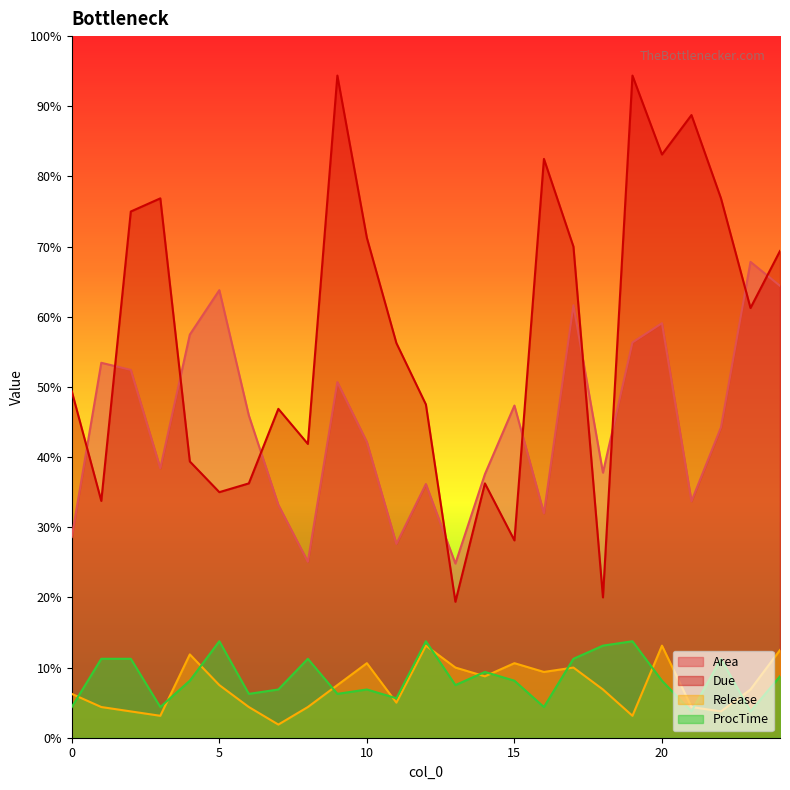

Which category has the lowest value across all series?

7